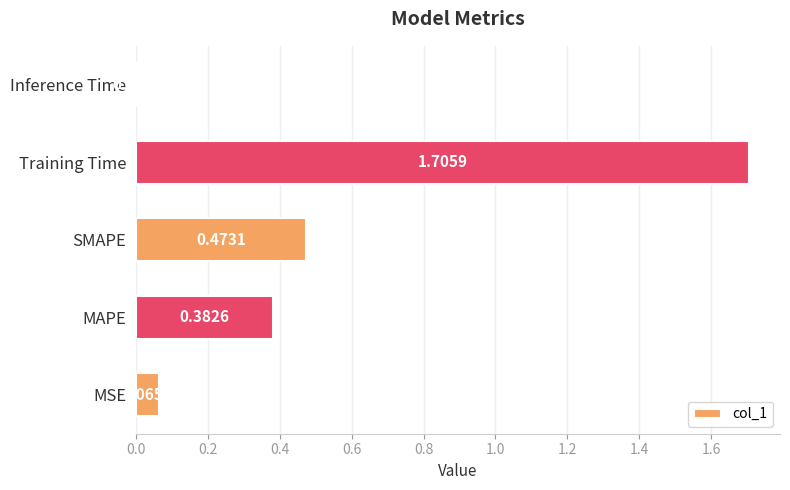

How many series are shown in this chart?

1